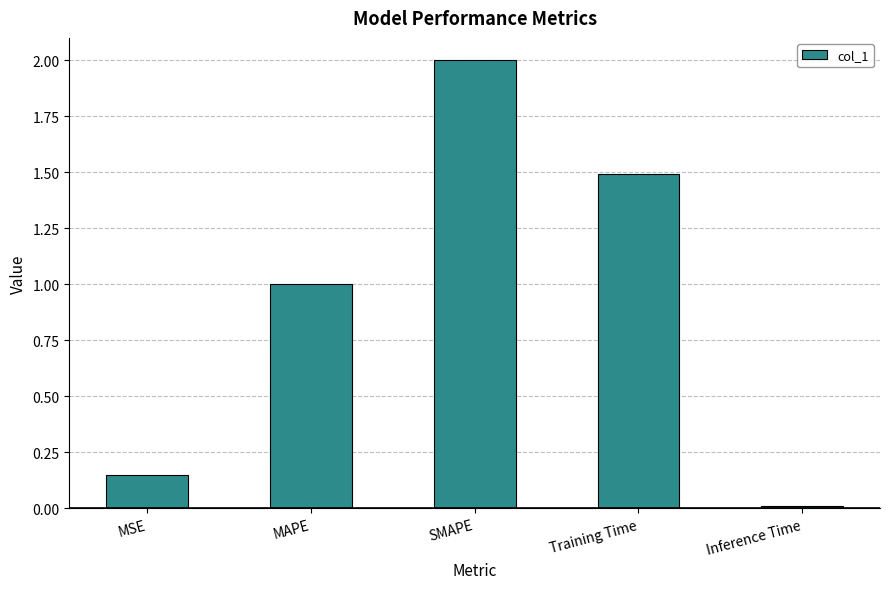

What is the average value?

0.9